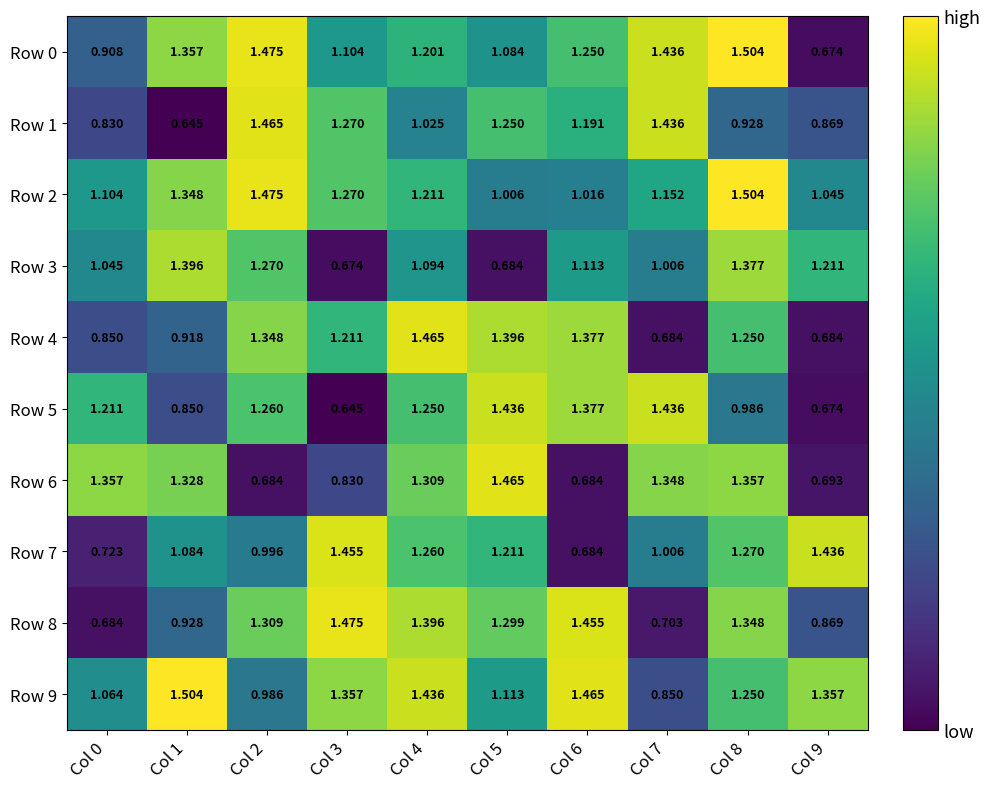

Which series changed the most between Col 2 and Col 9?

Row 0